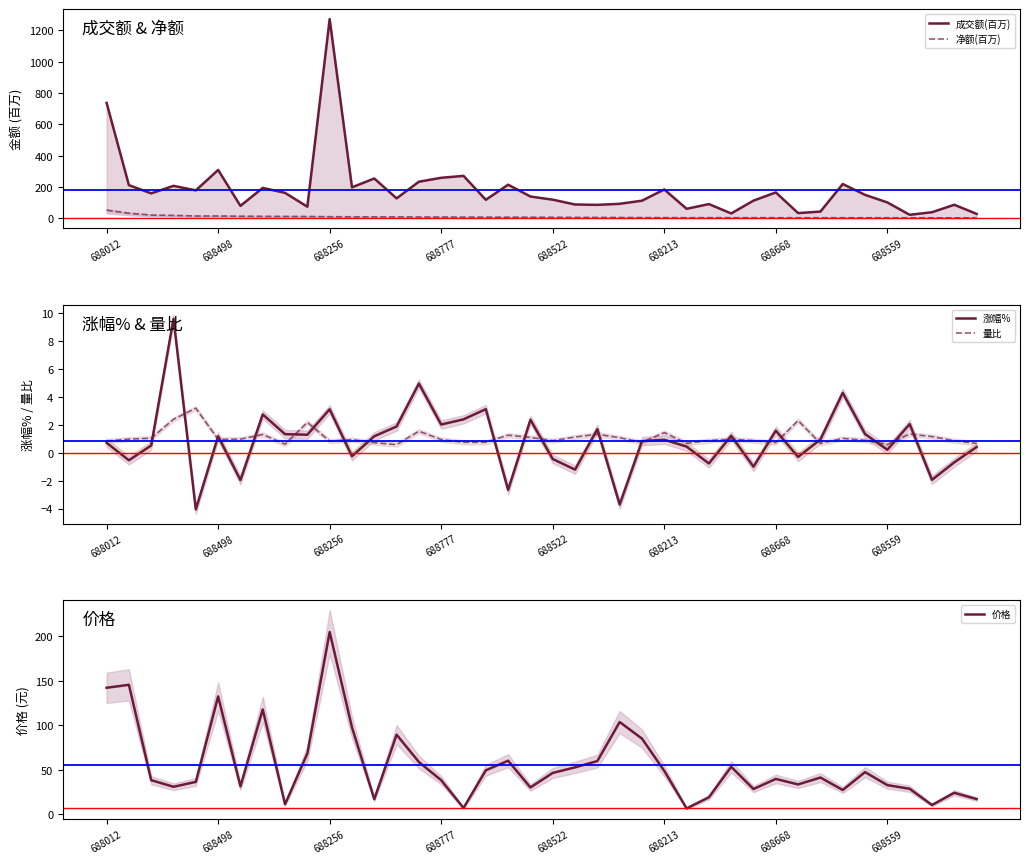

At how many categories does at least one series exceed 868?

1